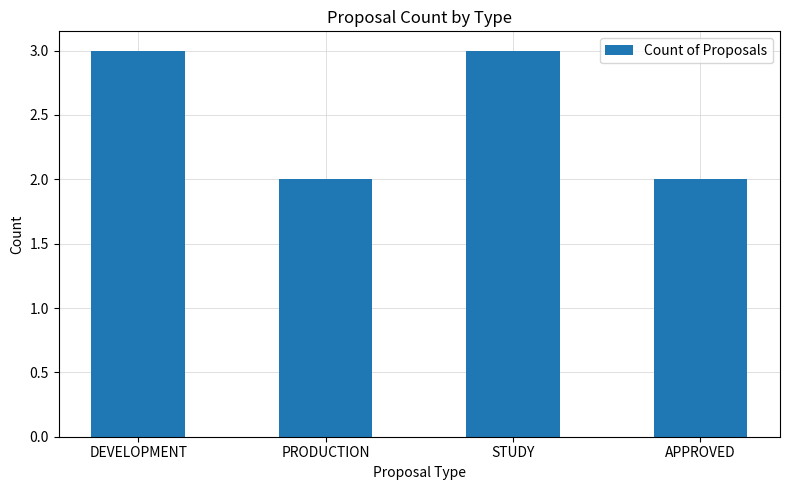

True or false: the data shows 2 at APPROVED.

True